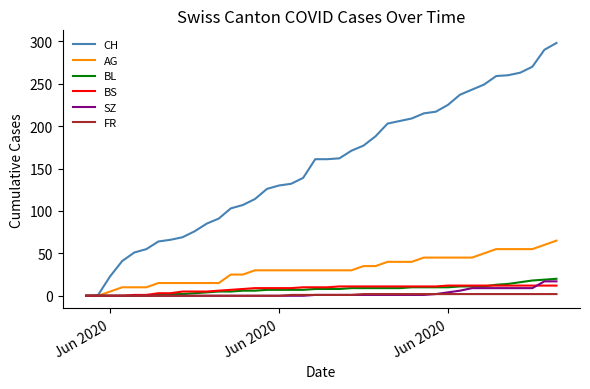

Which series has the widest spread of values?

CH